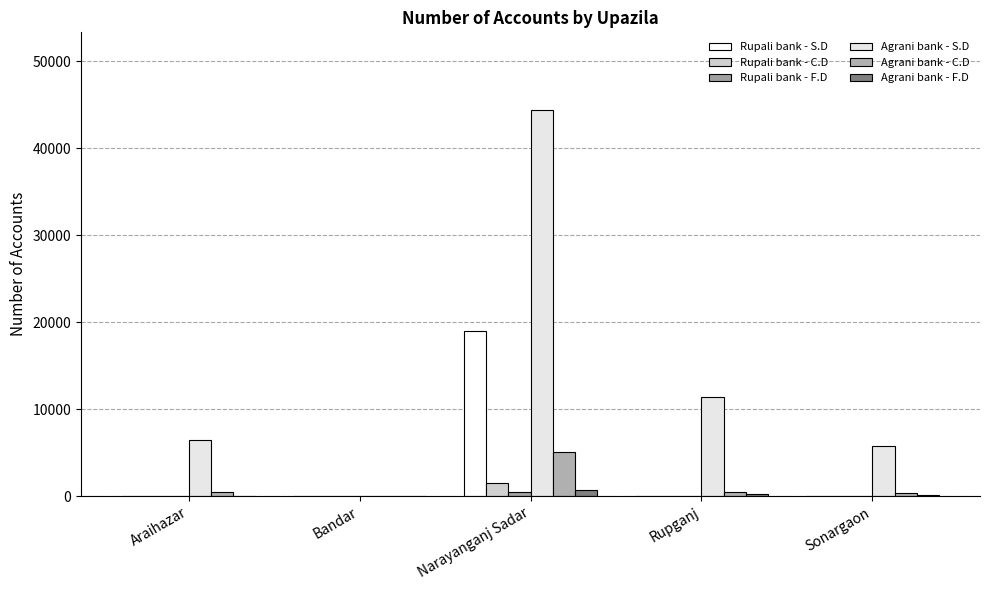

What is the difference between the second highest and minimum values in the Agrani bank - F.D series?

282